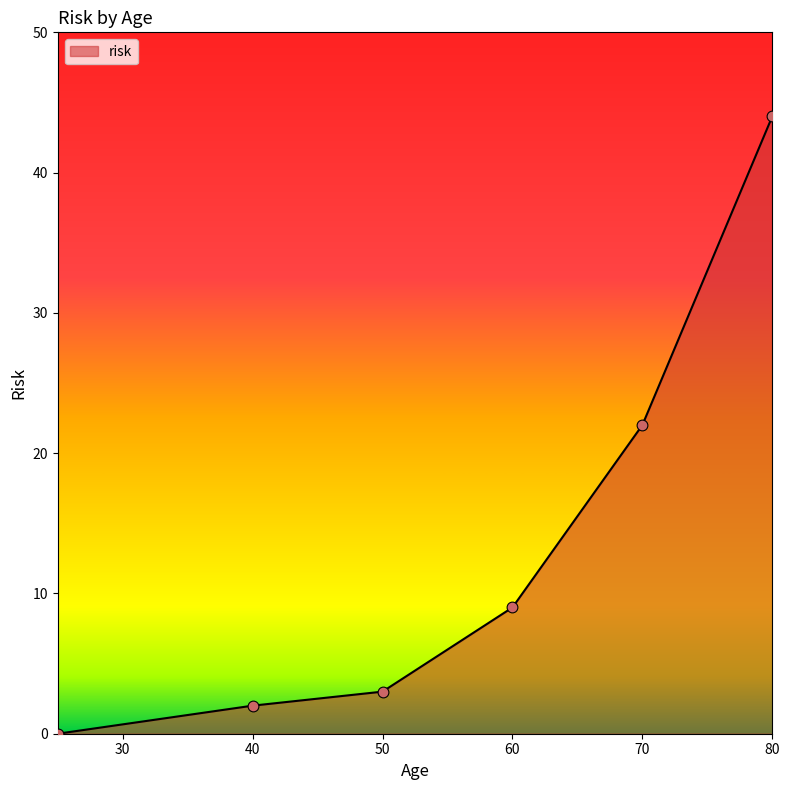

What is the difference between the maximum and minimum values?

44